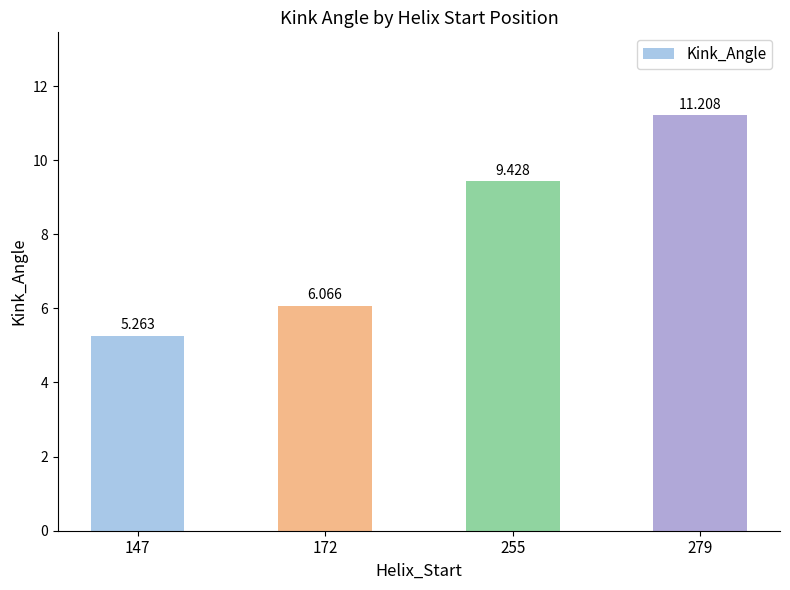

Does the chart contain any negative values?

No